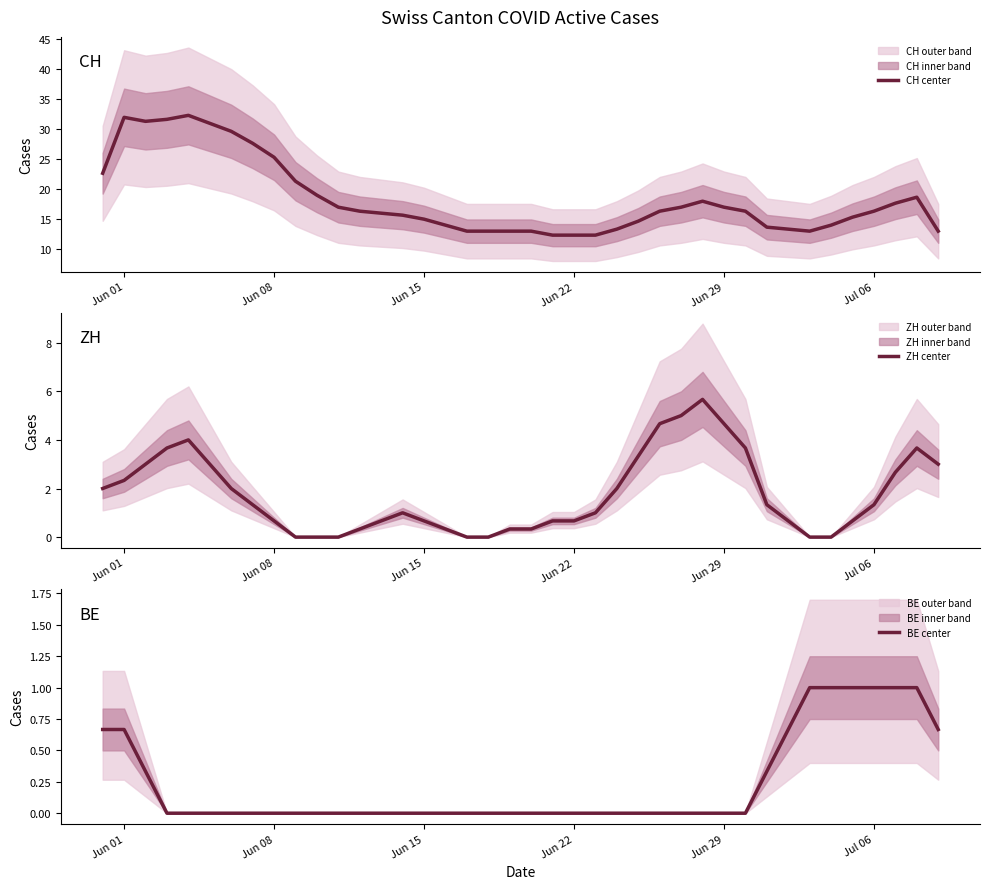

Which series has the largest total across all categories?

CH center